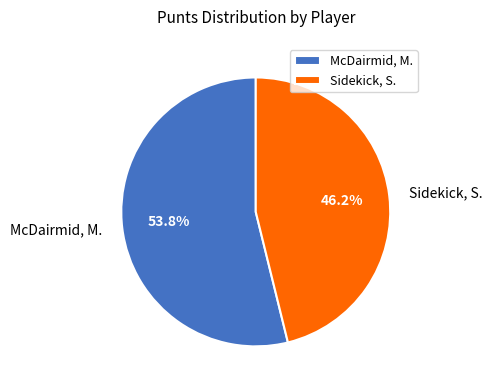

Which category accounts for the majority?

McDairmid, M.